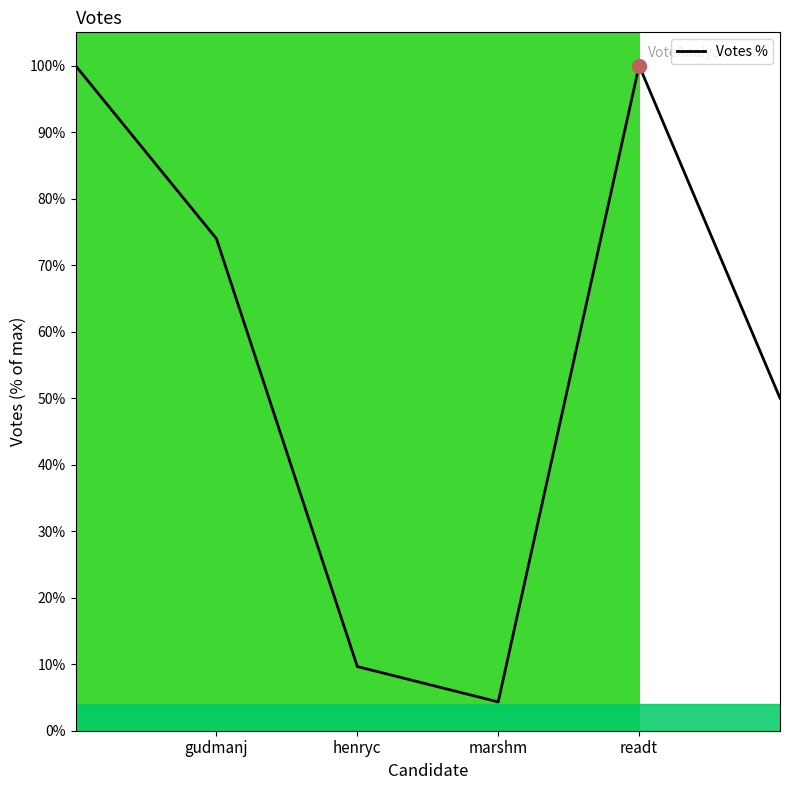

What is the minimum value shown in the chart?

4.3